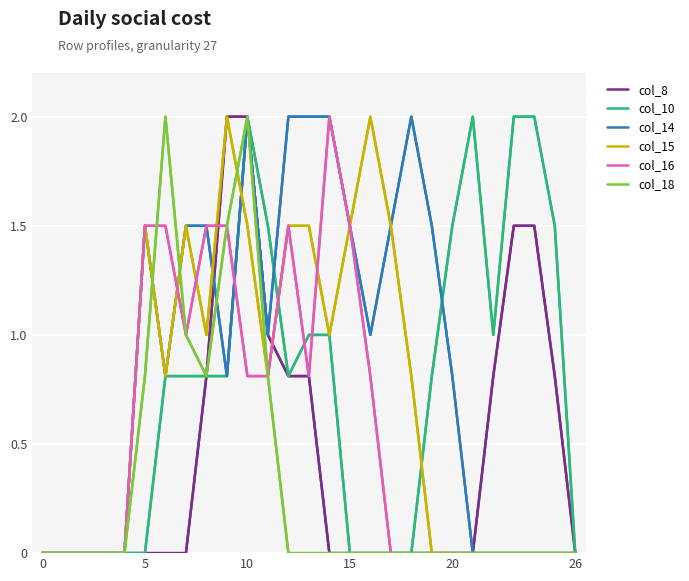

Which series has the largest total across all categories?

col_14